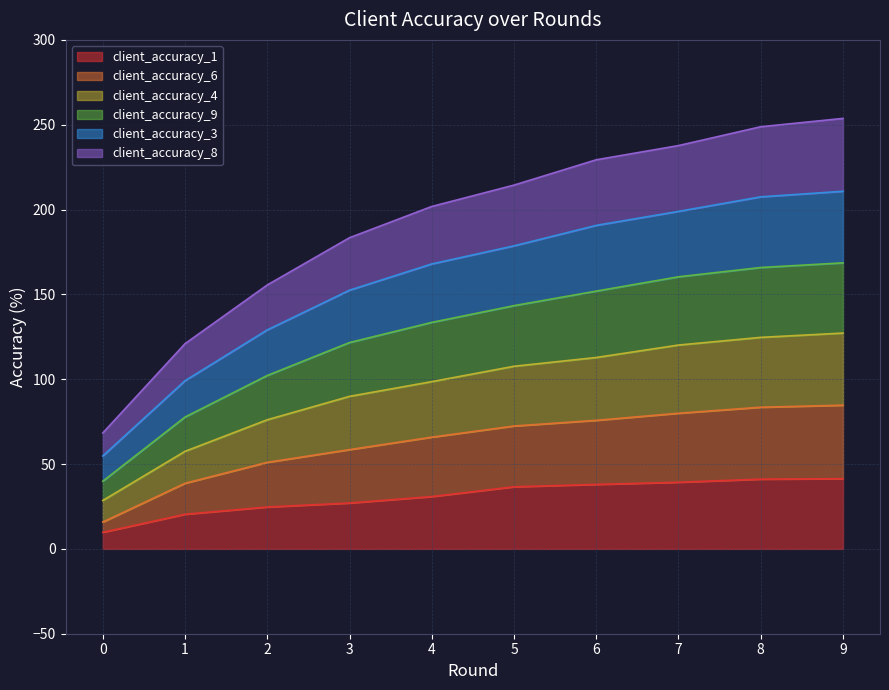

What is the minimum value for client_accuracy_1?

9.8